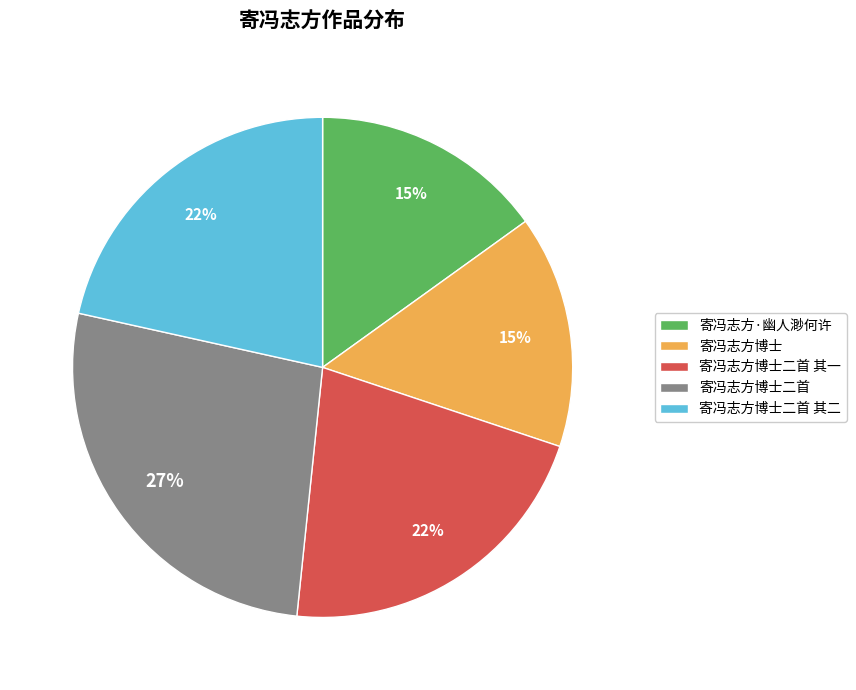

Which has a higher value, 寄冯志方博士 or 寄冯志方博士二首?

寄冯志方博士二首